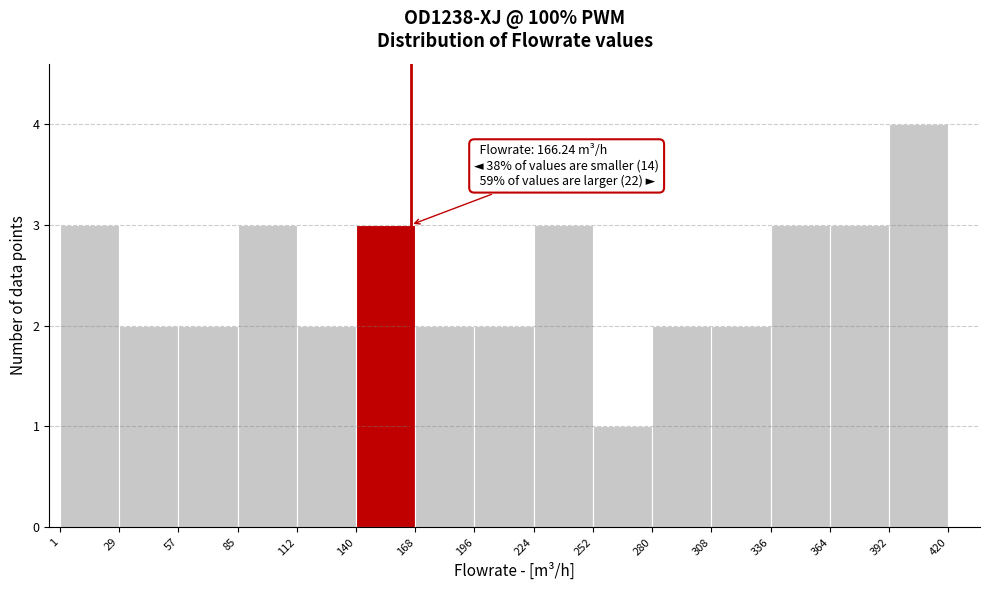

Which range on the x-axis has the tallest bar?

392 to 420